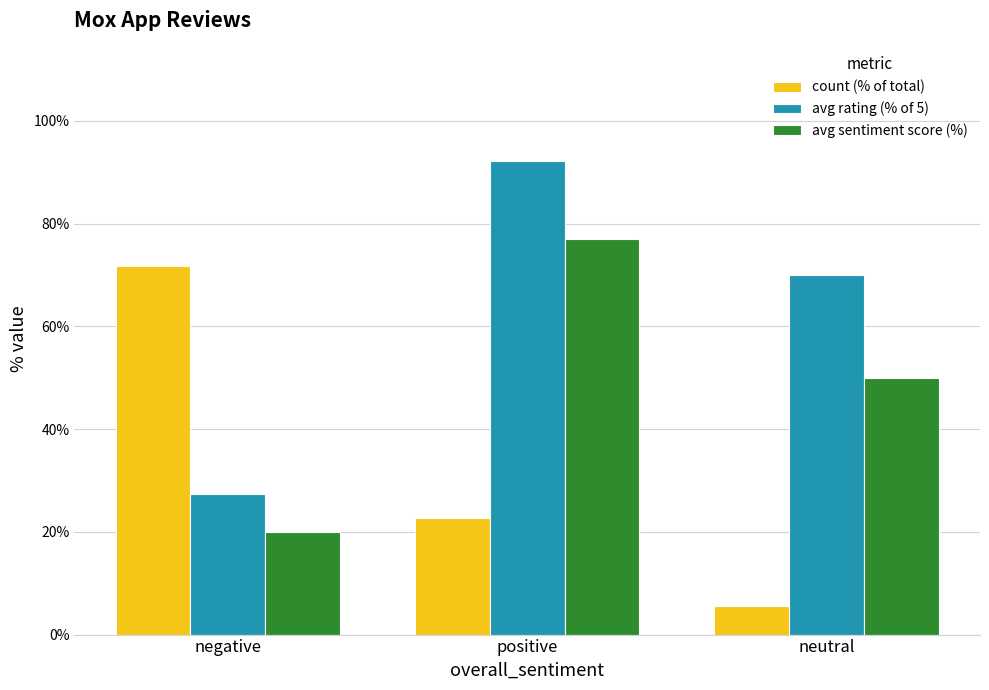

Reading left to right, extract all data points from this chart.

count (% of total): 71.8	22.6	5.6
avg rating (% of 5): 27.4	92.2	70.0
avg sentiment score (%): 20.0	77.0	50.0